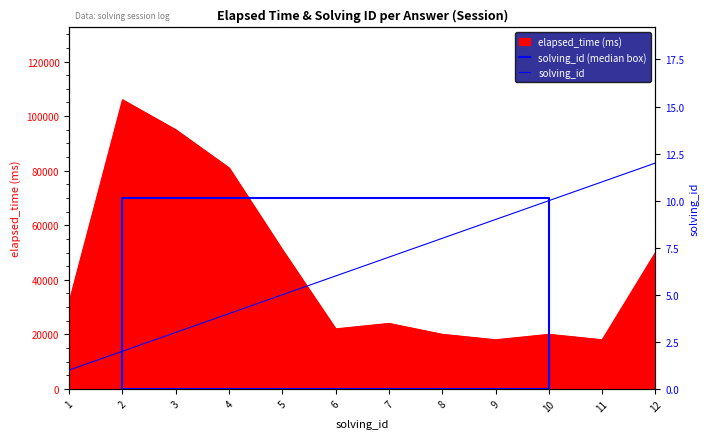

Is it true that elapsed_time equals 37591 at 3?

False